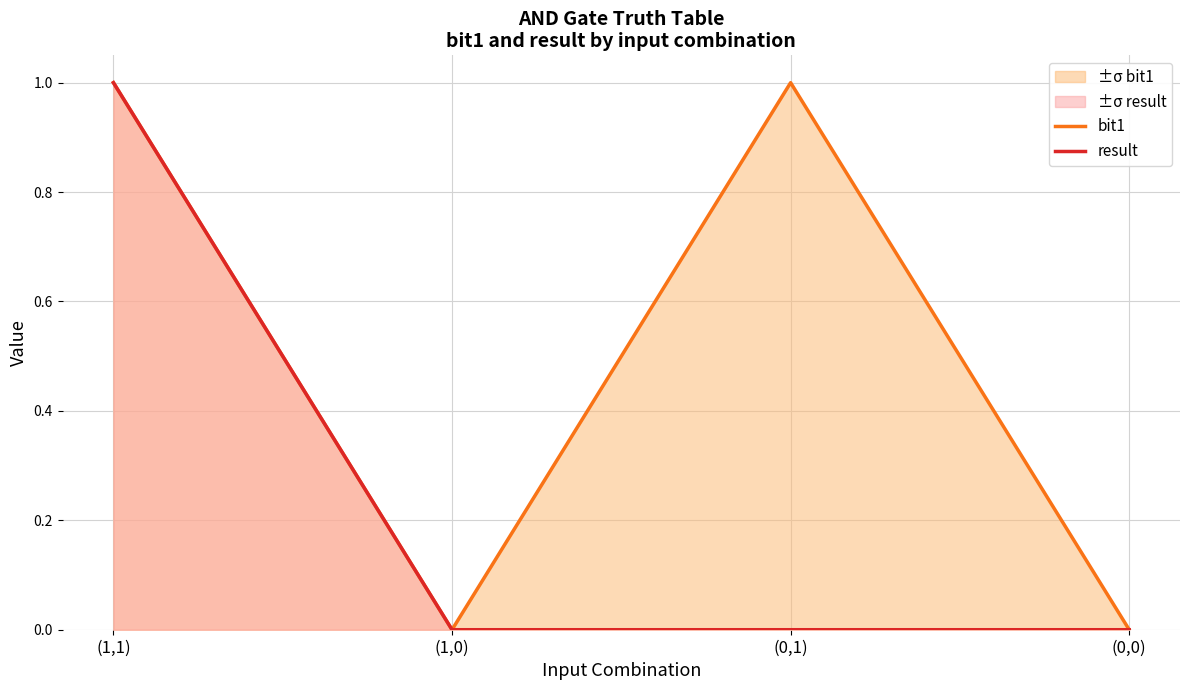

What are all the series names shown in the legend?

bit1, result